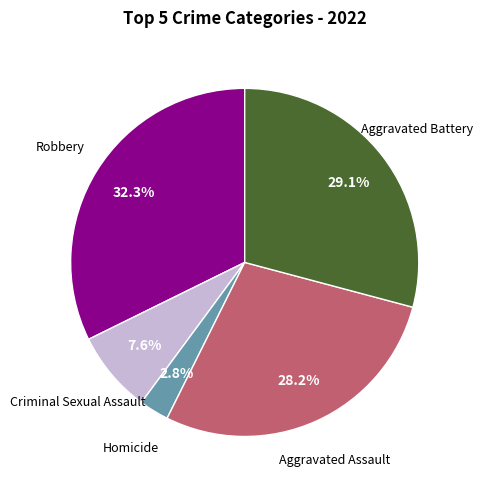

Is there a majority slice in this chart?

No